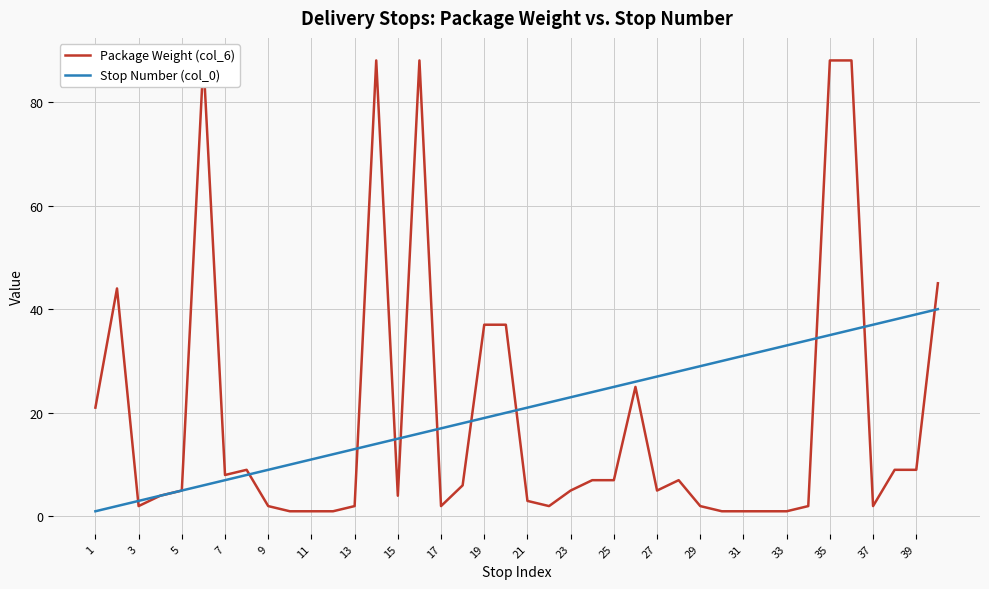

Rank the series by their average value, from lowest to highest.

Package Weight (col_6), Stop Number (col_0)